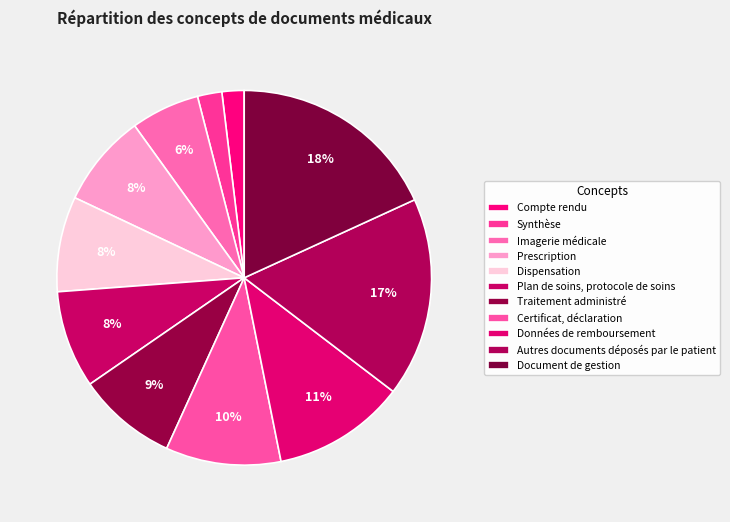

Count the number of slices in the pie.

11